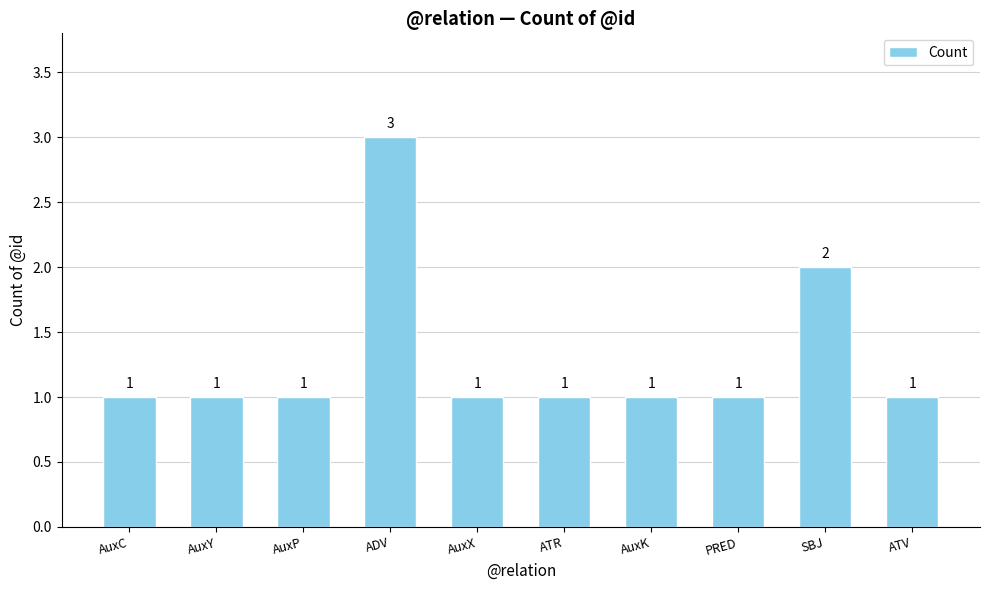

Is it true that the value at SBJ is 3?

False